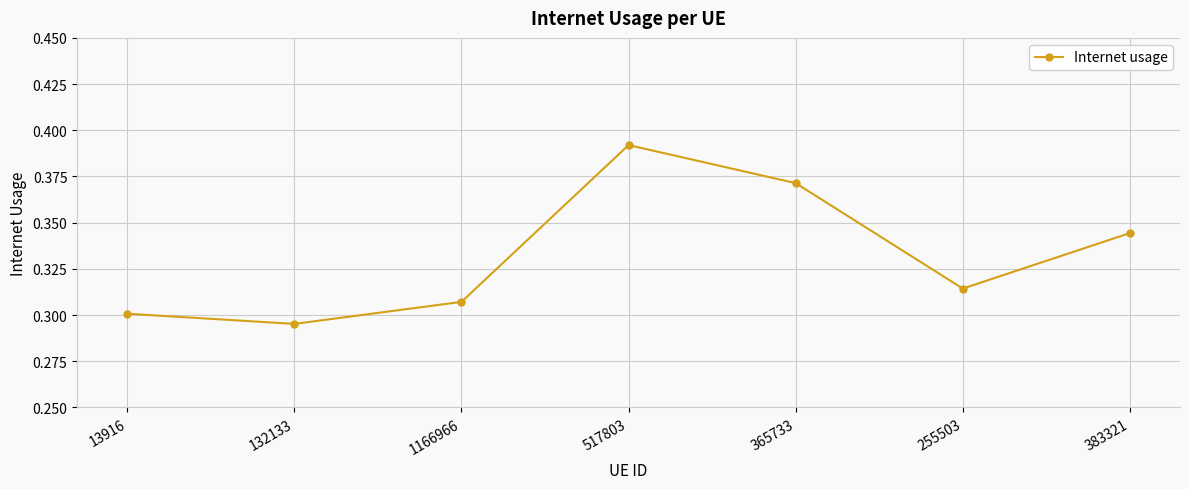

What is the difference between the maximum and second lowest values?

0.1